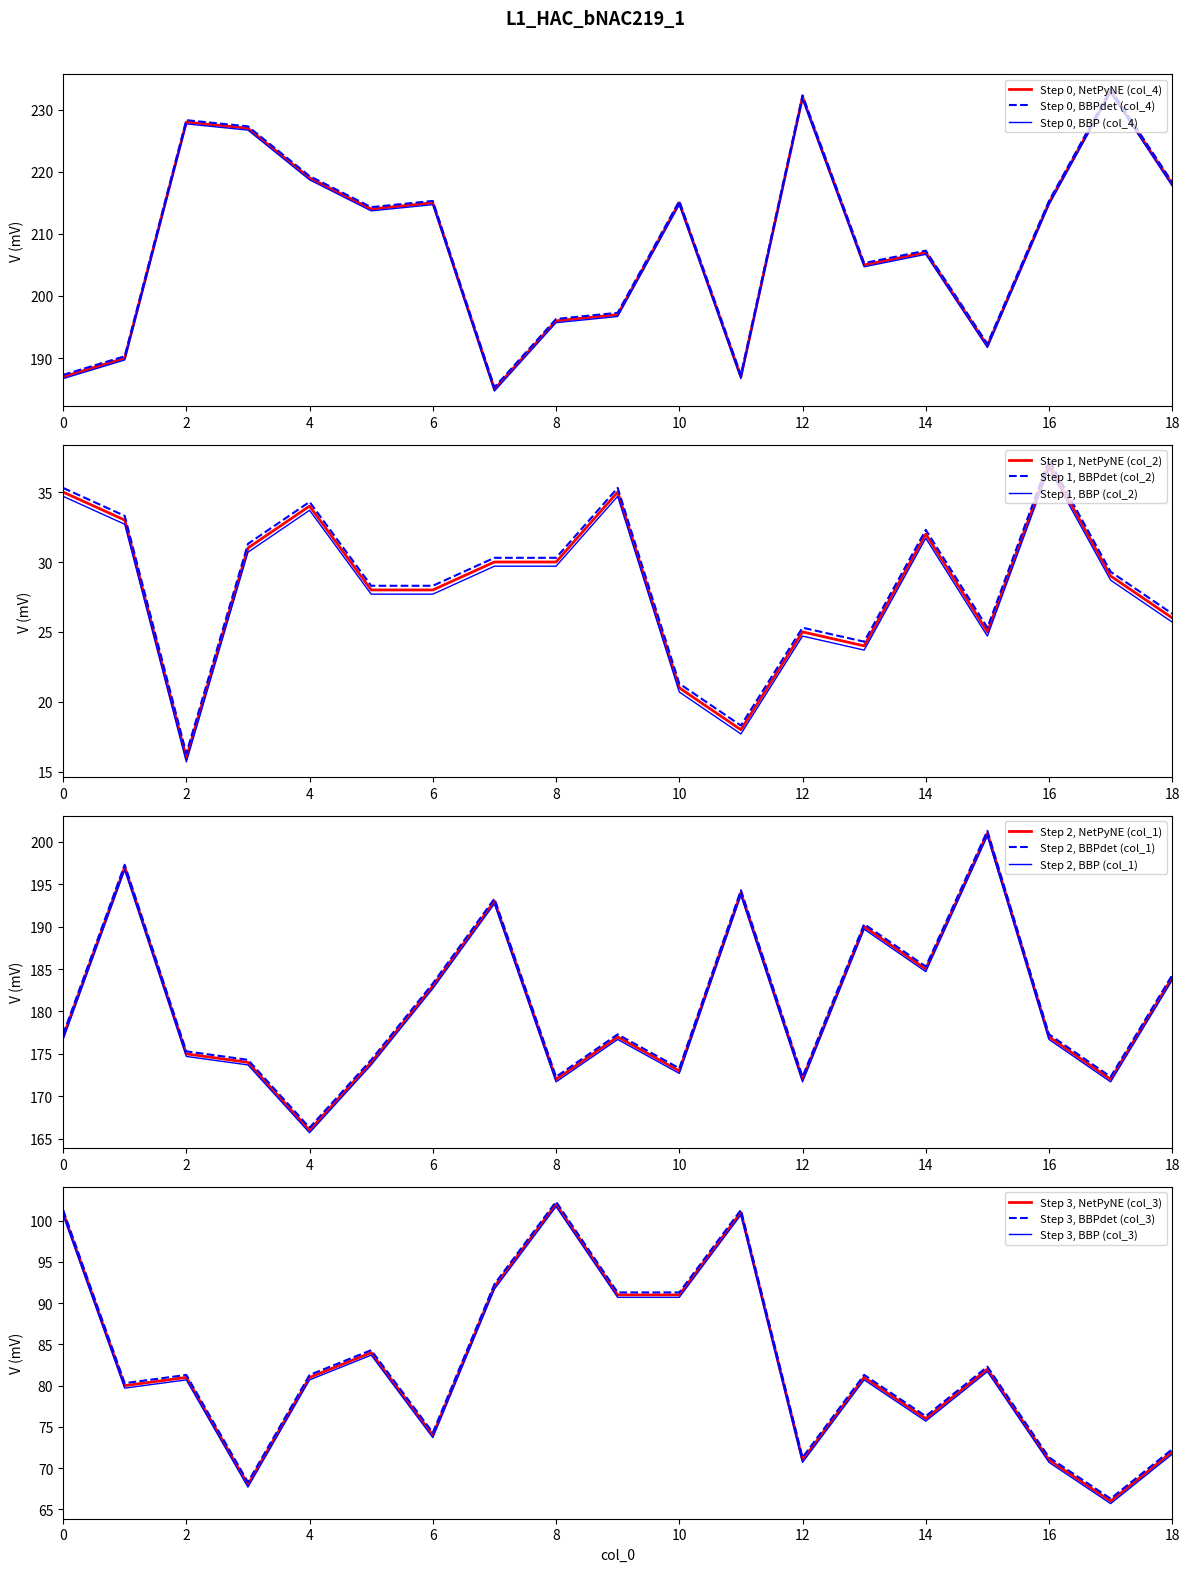

List the series in order of their overall mean, highest first.

col_4, col_1, col_3, col_2